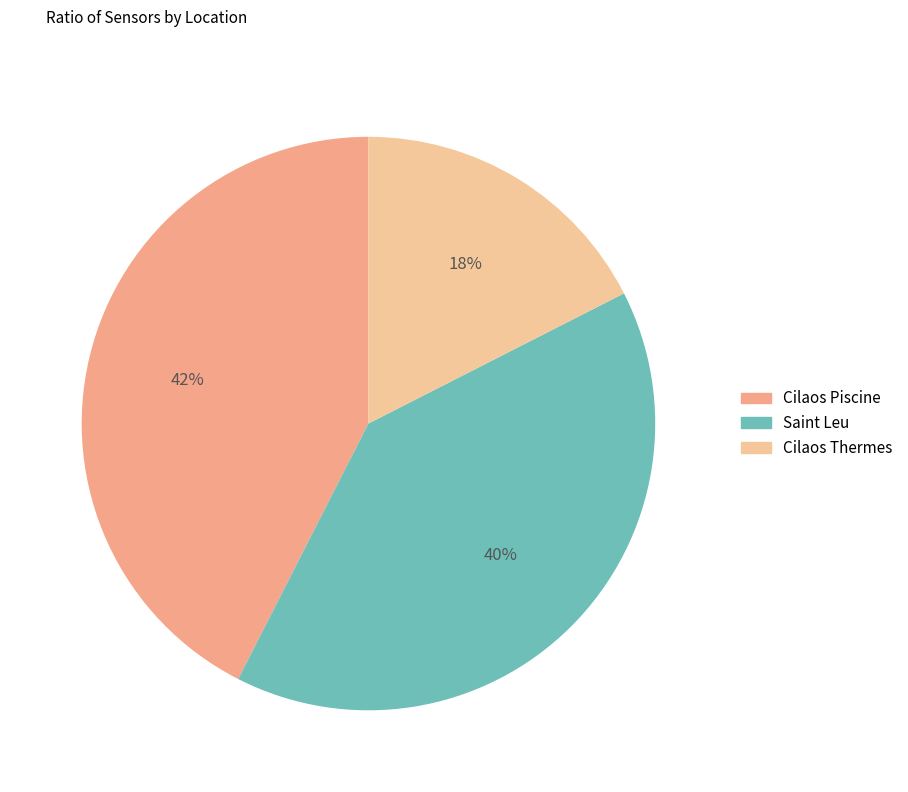

To the nearest percent, what is the average slice percentage?

33%